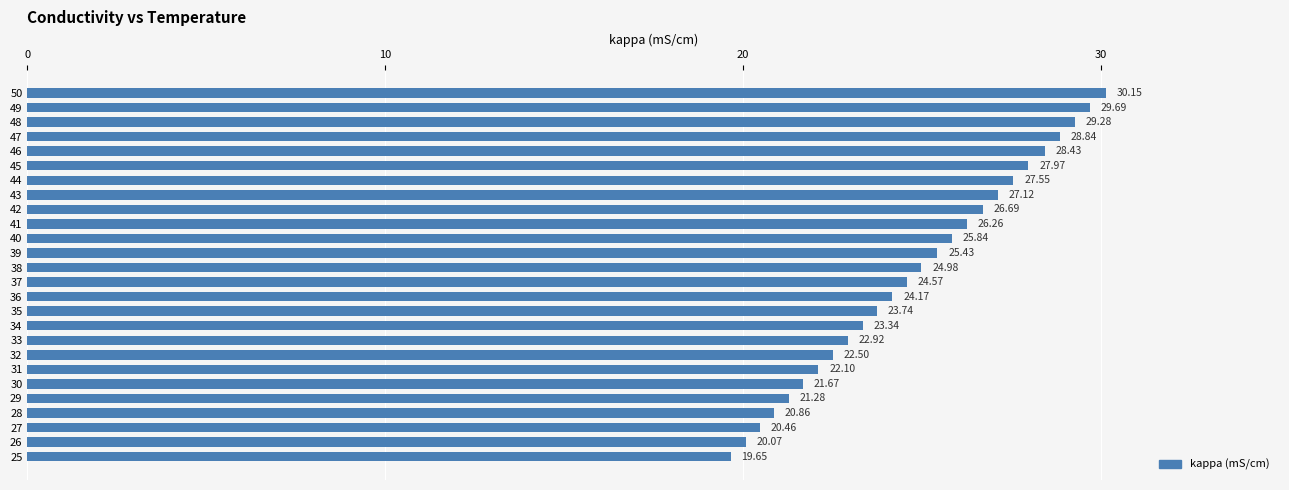

Rank the categories by value from highest to lowest.

50, 49, 48, 47, 46, 45, 44, 43, 42, 41, 40, 39, 38, 37, 36, 35, 34, 33, 32, 31, 30, 29, 28, 27, 26, 25